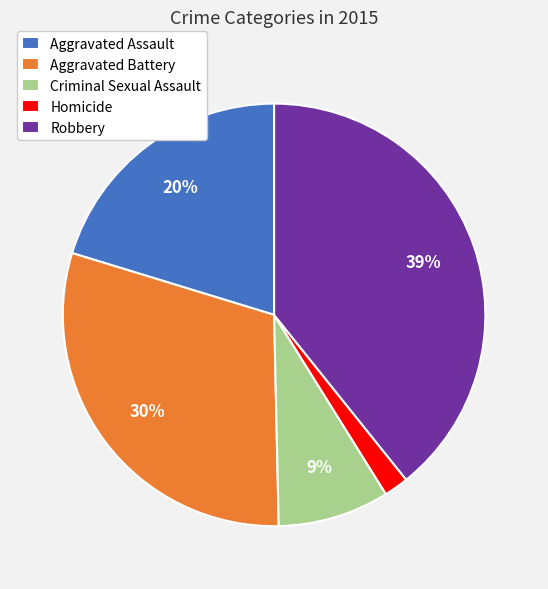

True or false: Aggravated Battery accounts for 30% of the total.

True